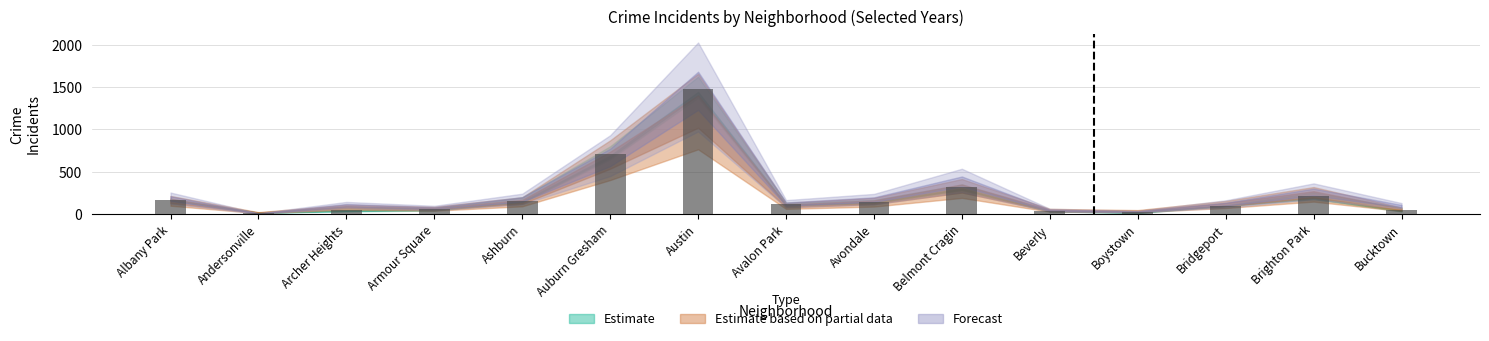

The chart shows a value of 169.2 at Albany Park. True or false?

True